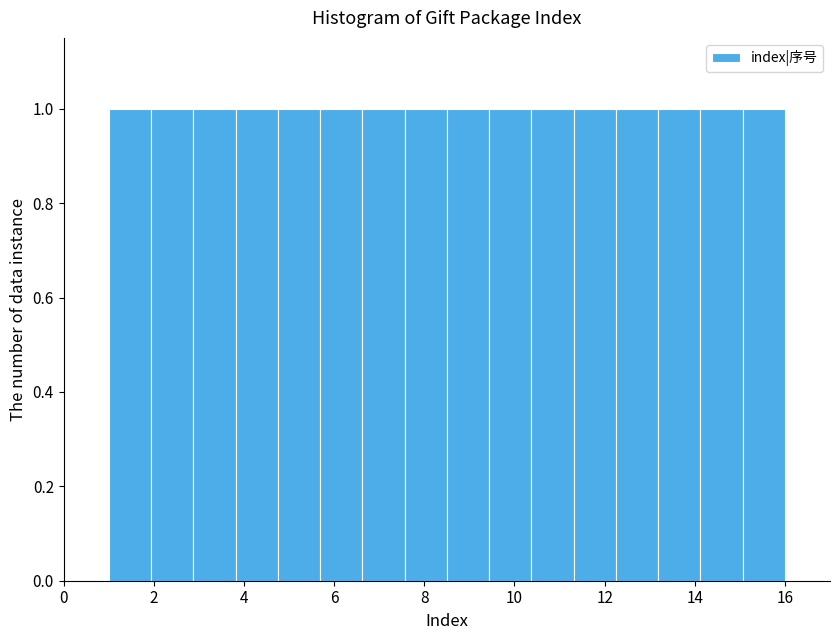

Reading left to right, list every bar in this chart as the range it spans on the x-axis followed by its height. Neither the bar edges nor the heights are printed on the chart, so give them approximately, as read against the axes.

1.0 to 2.0: 1
2.0 to 2.8: 1
2.8 to 3.8: 1
3.8 to 4.8: 1
4.8 to 5.6: 1
5.6 to 6.6: 1
6.6 to 7.6: 1
7.6 to 8.6: 1
8.6 to 9.4: 1
9.4 to 10.4: 1
10.4 to 11.4: 1
11.4 to 12.2: 1
12.2 to 13.2: 1
13.2 to 14.2: 1
14.2 to 15.0: 1
15.0 to 16.0: 1